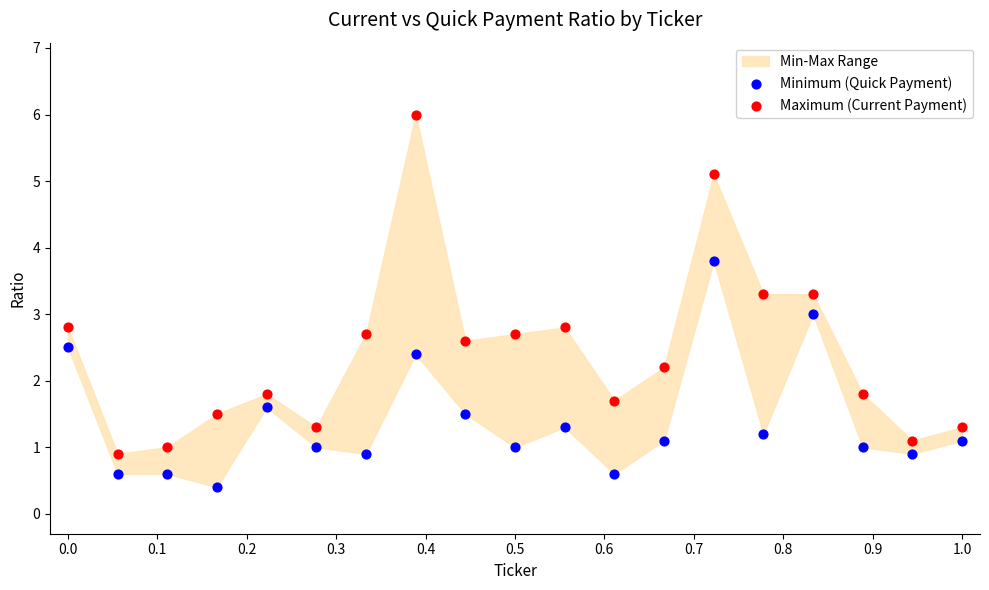

Which series contains the highest Y value?

Maximum (Current Payment)